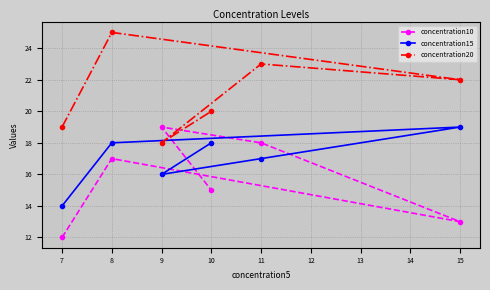

The value of concentration10 at 7 is 5. True or false?

False